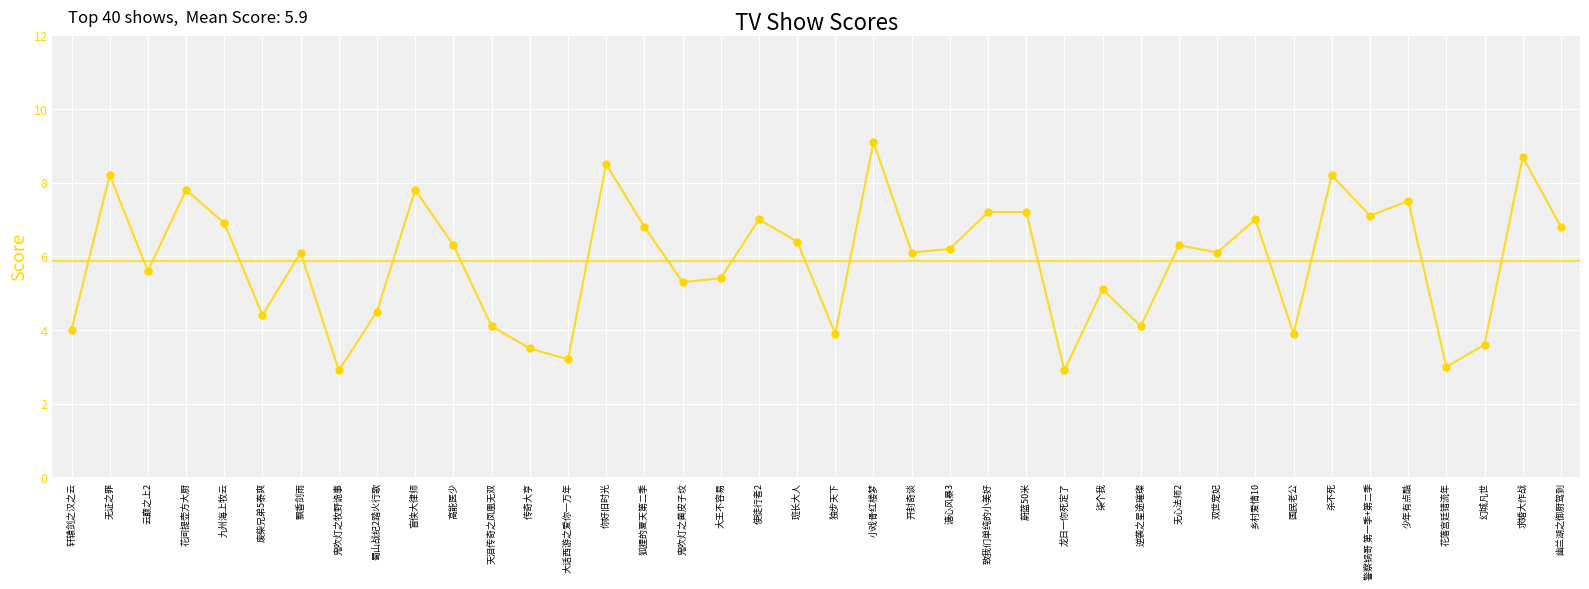

What is the ratio of the value at 国民老公 to the value at 无心法师2?

0.6